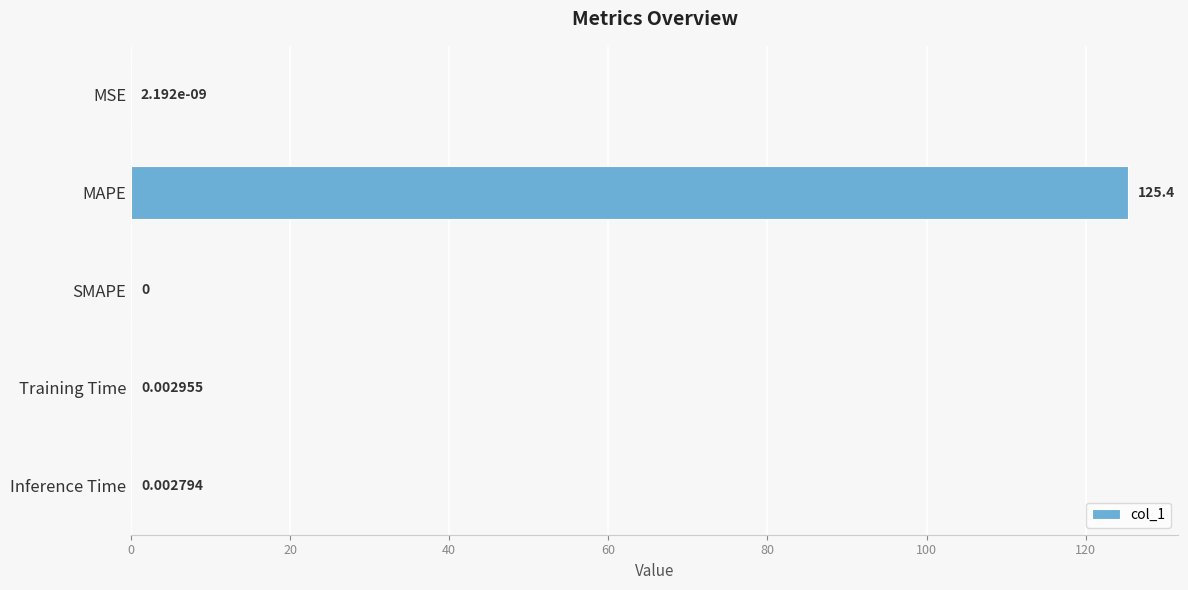

Where is the data nearest to the value 62?

Training Time